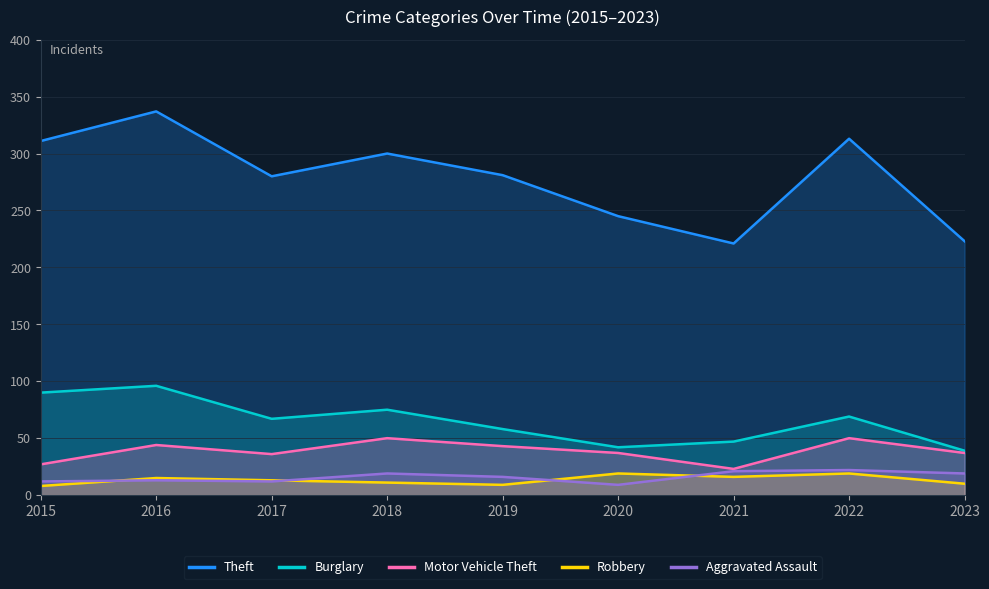

Which has a higher value, 2022 or 2016?

2016